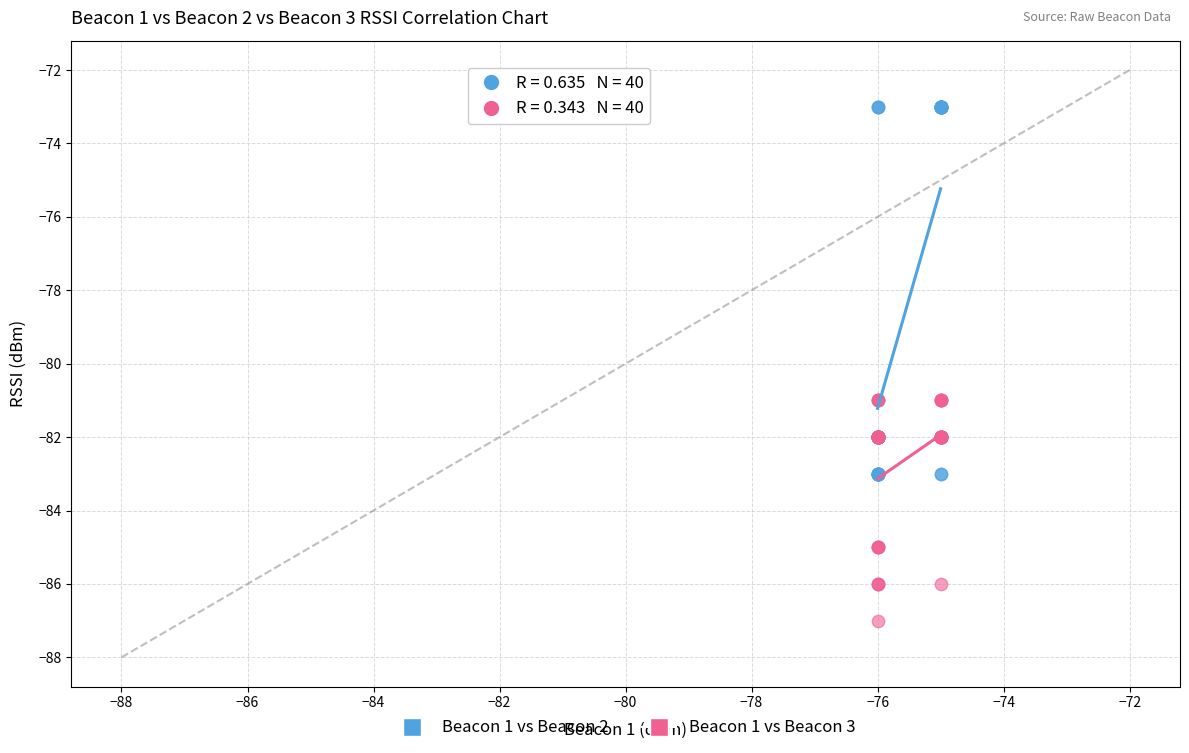

Which series has the widest spread of Y values?

Beacon 1 vs Beacon 2